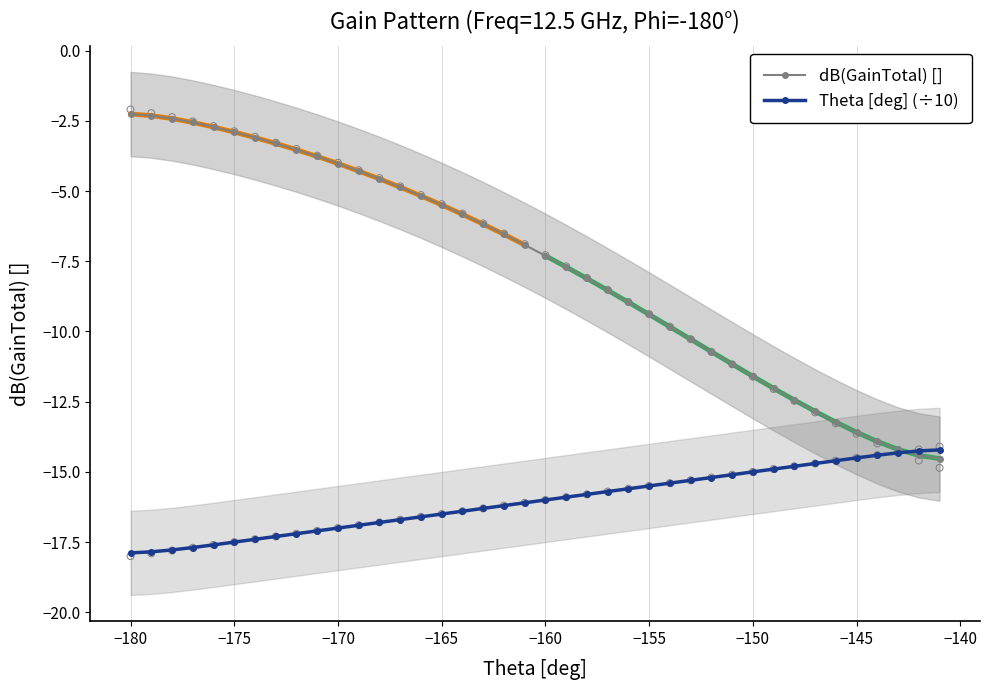

Which series contains the lowest Y value?

Theta [deg] (÷10)